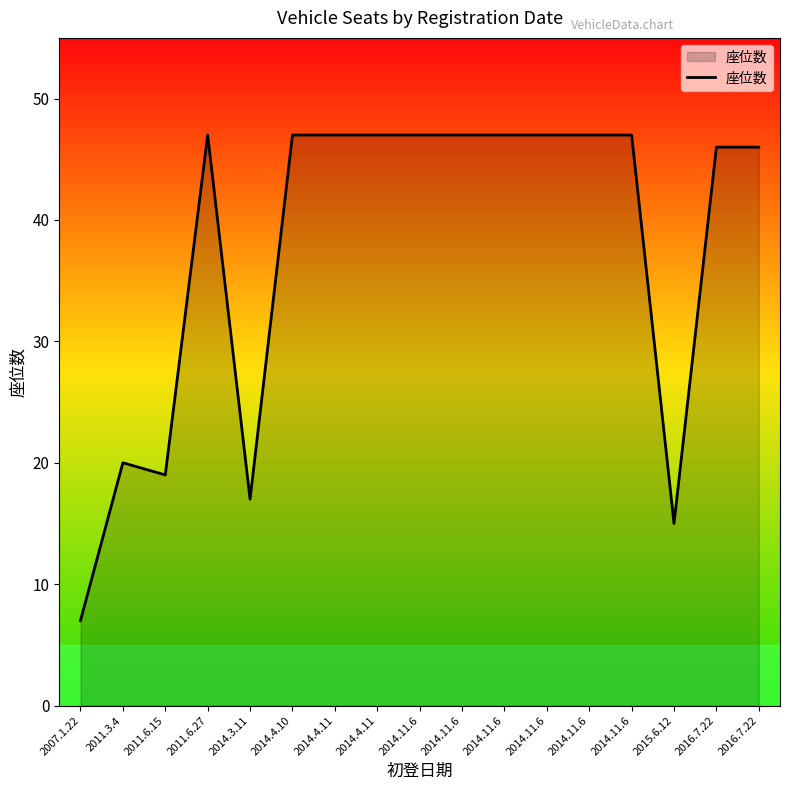

What is the label of the 4th point from the left?

2011.6.27